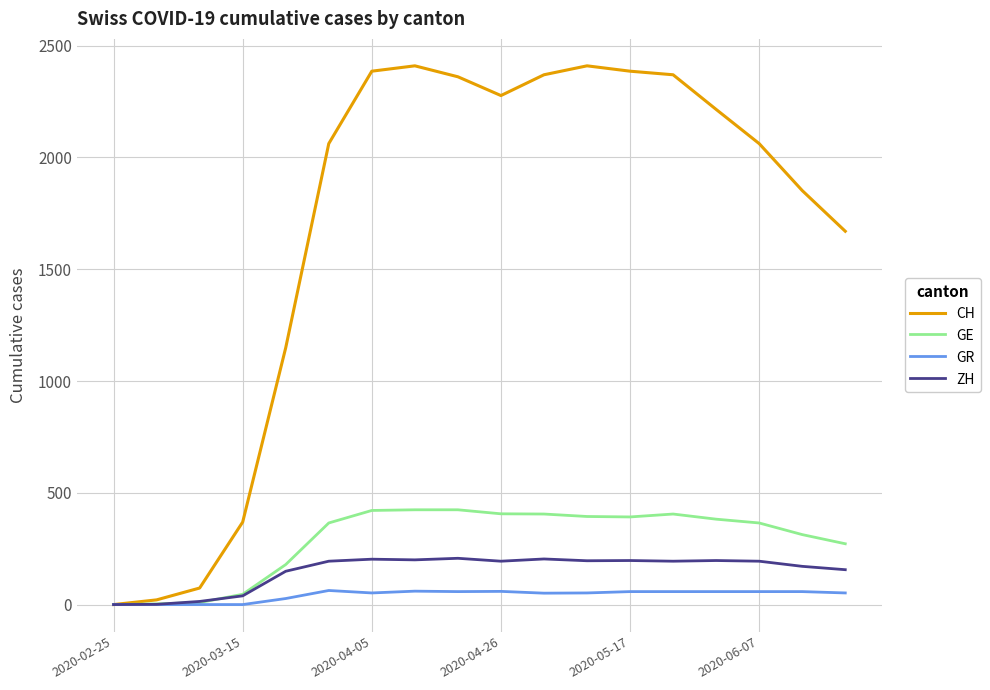

Which series has the widest spread of values?

CH